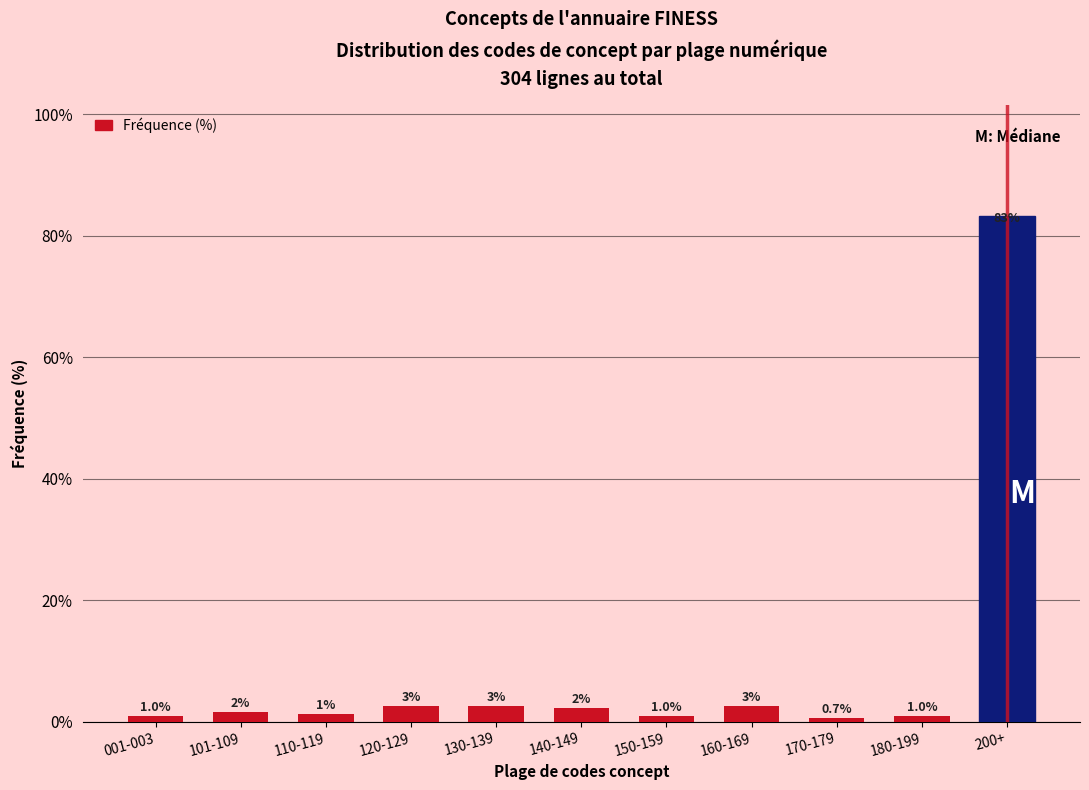

What is the label of the 11th bar from the right?

001-003